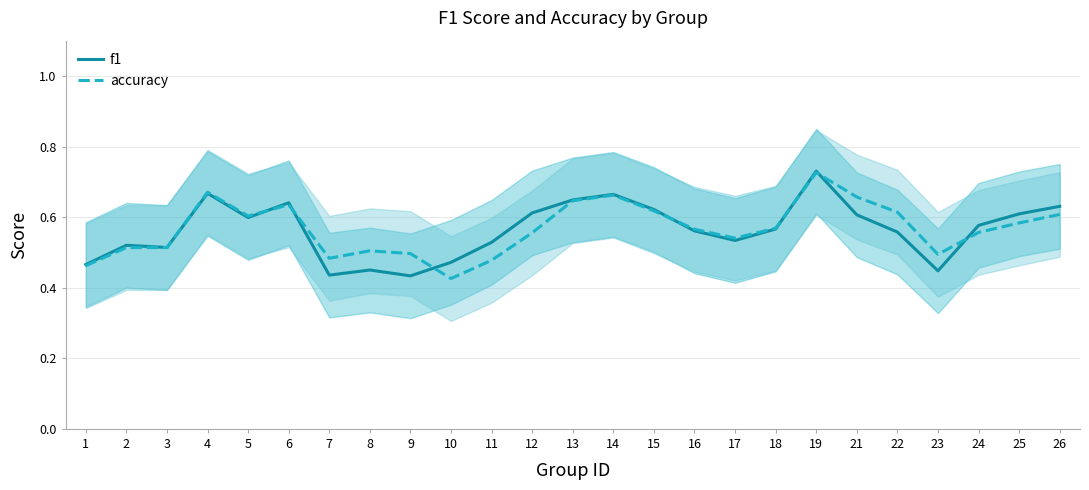

Which series has the largest range (max minus min)?

accuracy